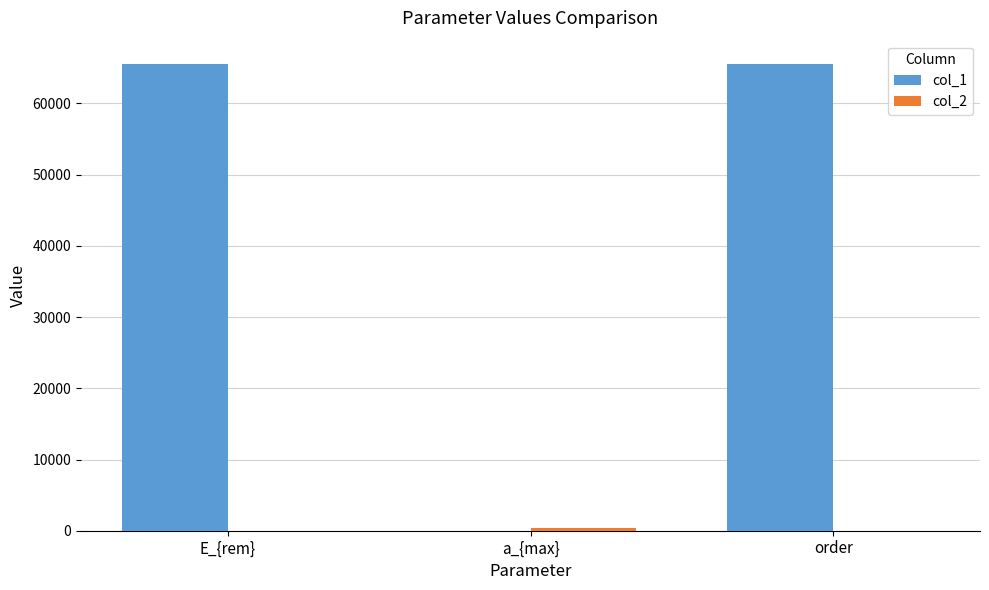

What is the maximum value shown in the chart?

65535